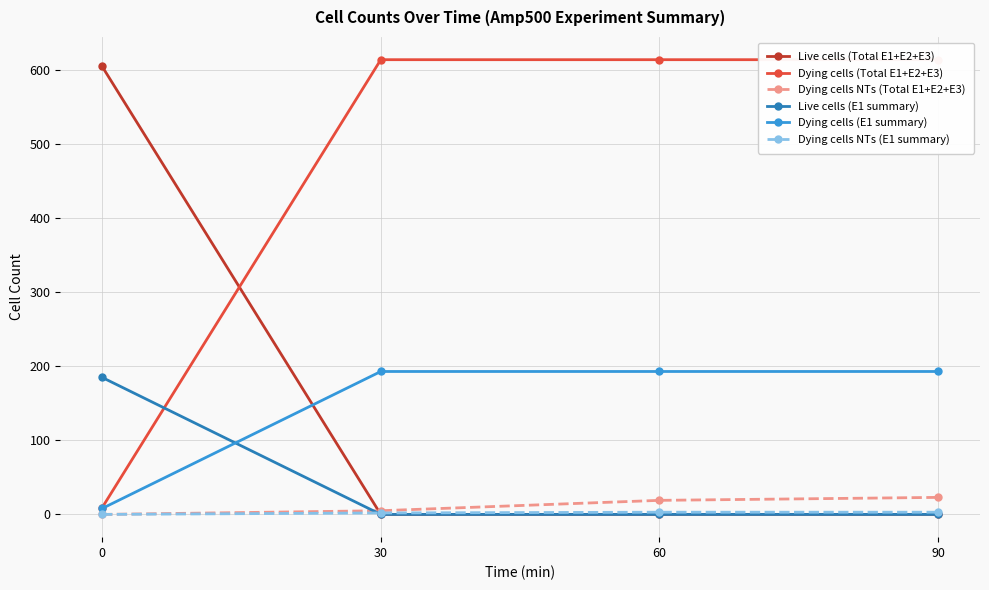

What is the highest value of the Dying cells (E1 summary) series?

193